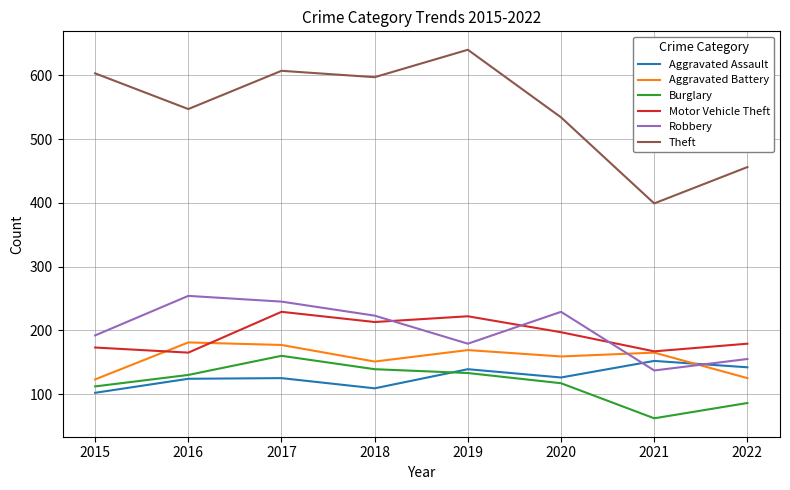

How many lines are shown in the chart?

6